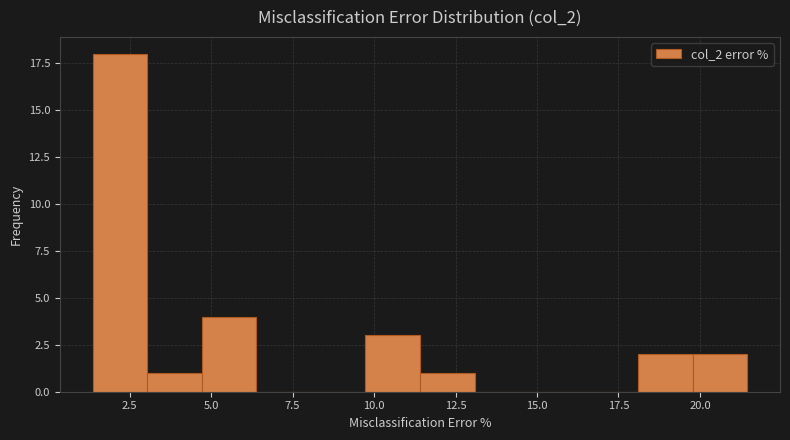

Around what value on the x-axis is the tallest bar? Give the approximate position of its centre, as read against the axis.

2.0